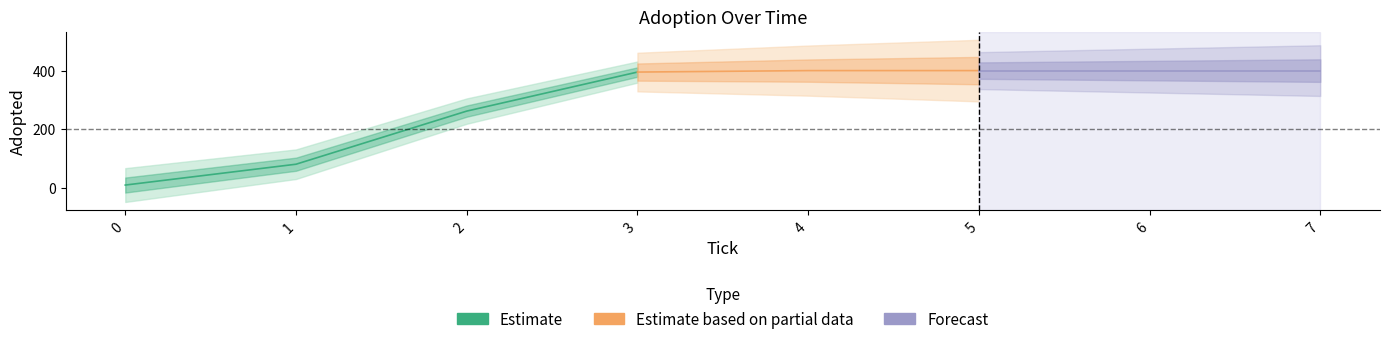

Reading left to right, transcribe all the data shown in this chart.

10	81	262	395	400	400	400	400